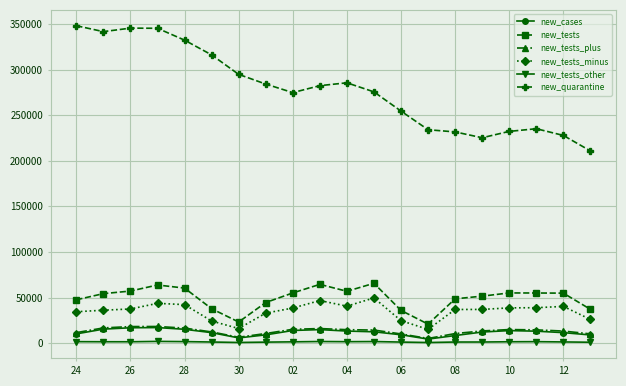

True or false: new_tests_plus has more than 0 points higher than both neighbors.

True